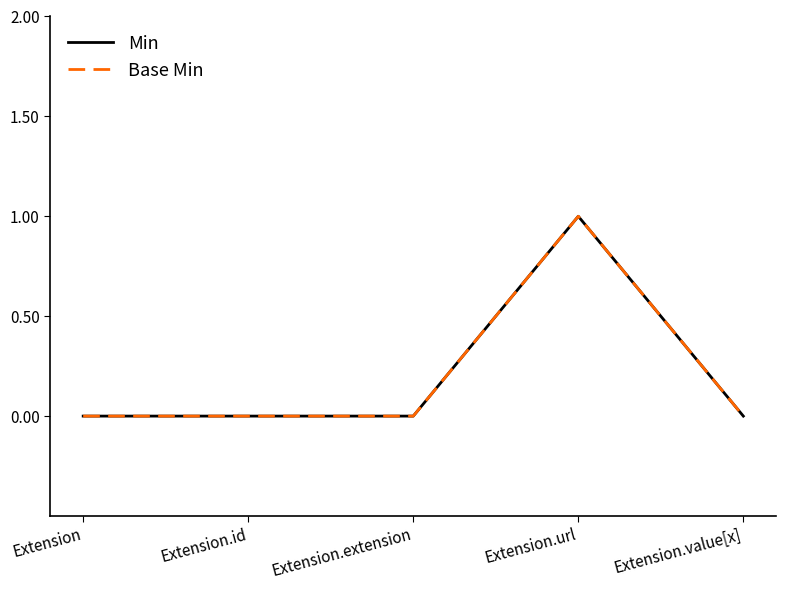

Is this an area chart (filled region under the line)?

No